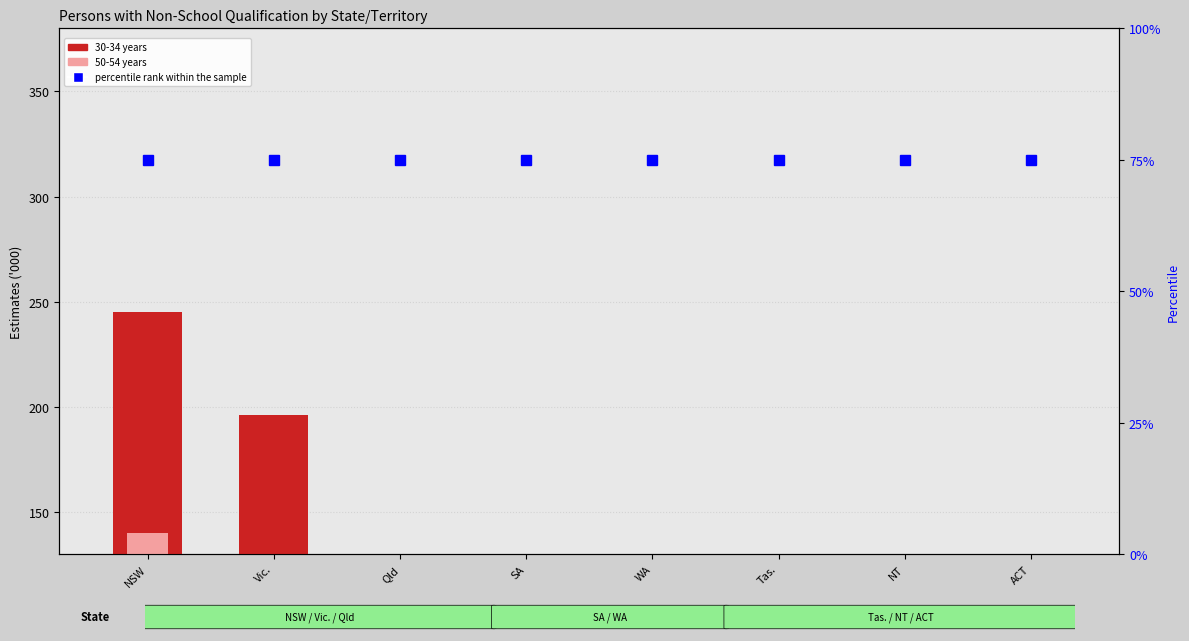

Between Qld and NT, which series saw the biggest shift?

30-34 years